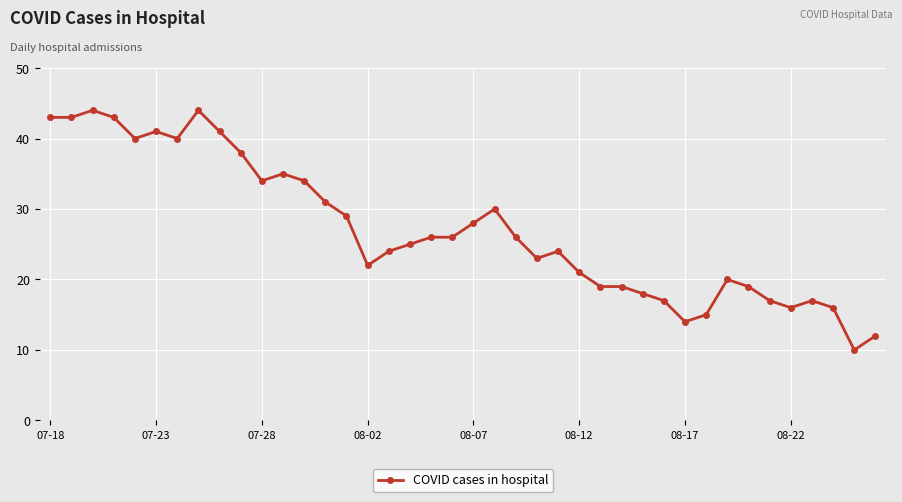

True or false: there are more than 1 points higher than both neighbors.

True